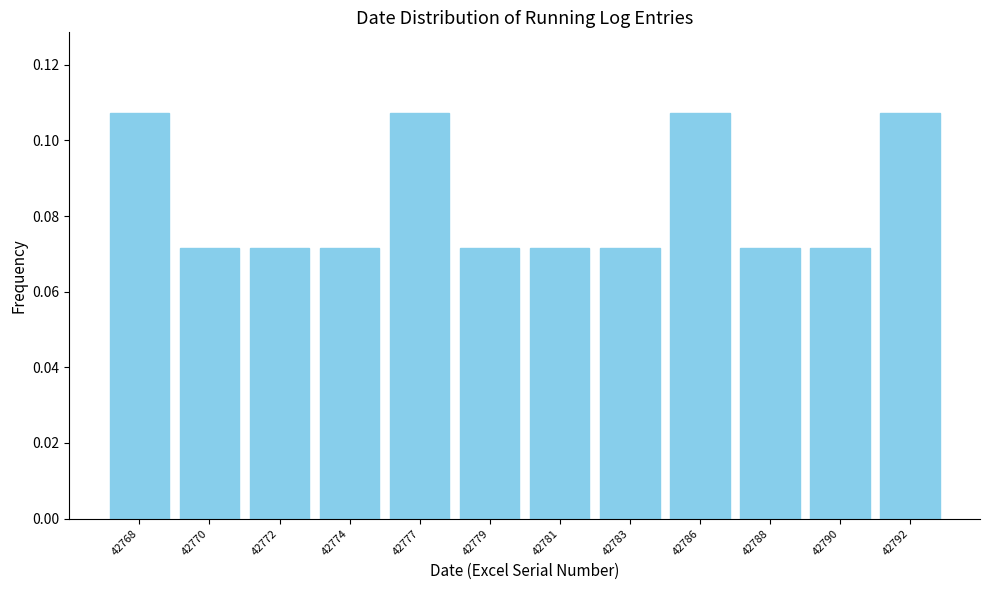

The chart shows a value of 0.0 at 42792. True or false?

False